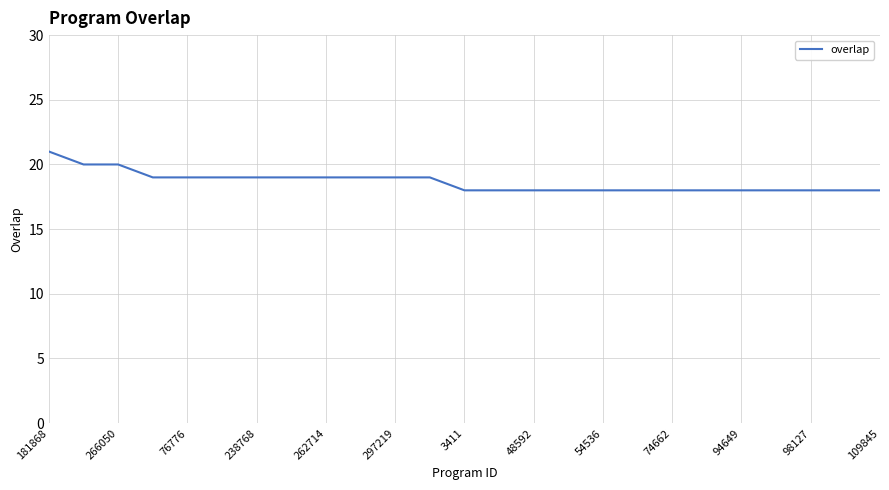

What is the difference between the maximum and minimum values?

3